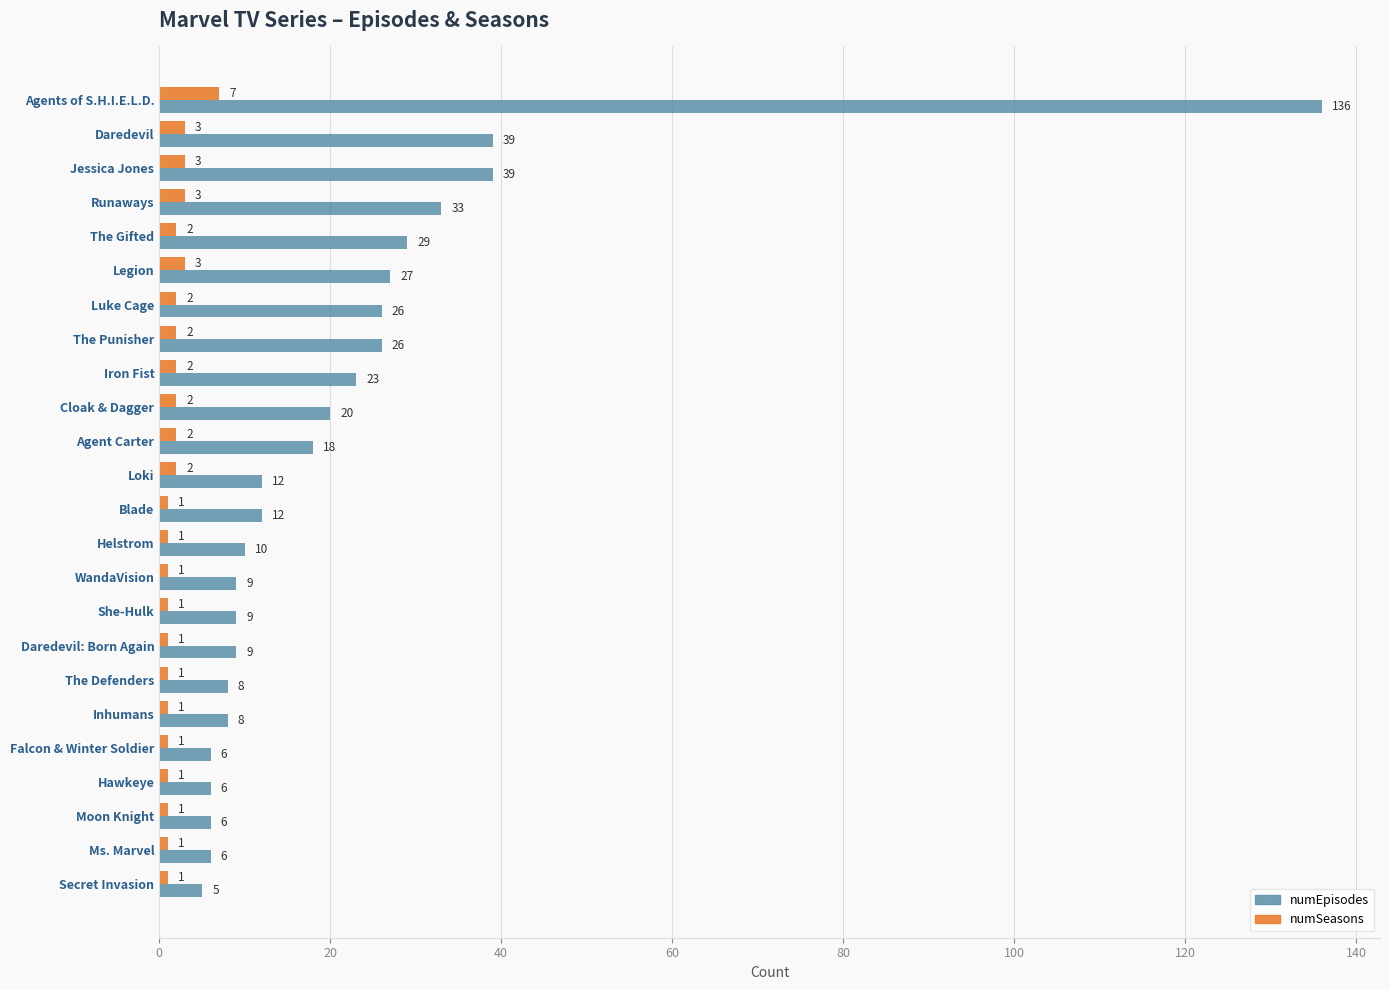

Which series has the largest total across all categories?

numEpisodes